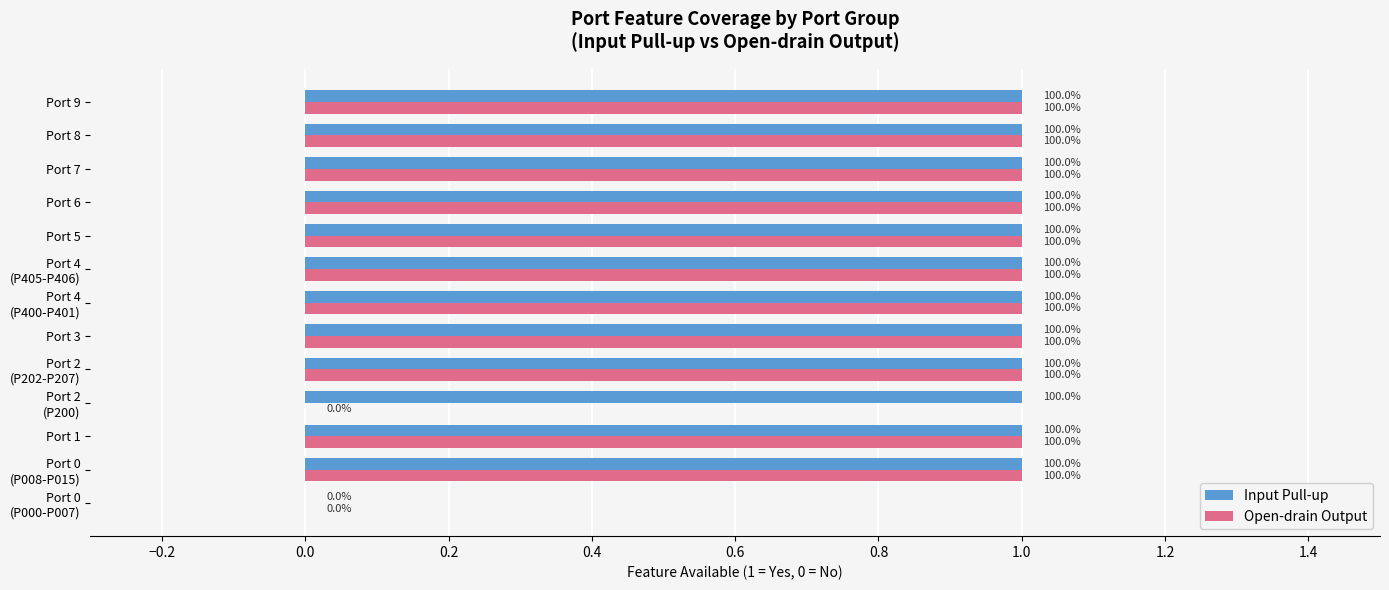

Reading left to right, transcribe all the data shown in this chart.

Input Pull-up: 0	1	1	1	1	1	1	1	1	1	1	1	1
Open-drain Output: 0	1	1	0	1	1	1	1	1	1	1	1	1